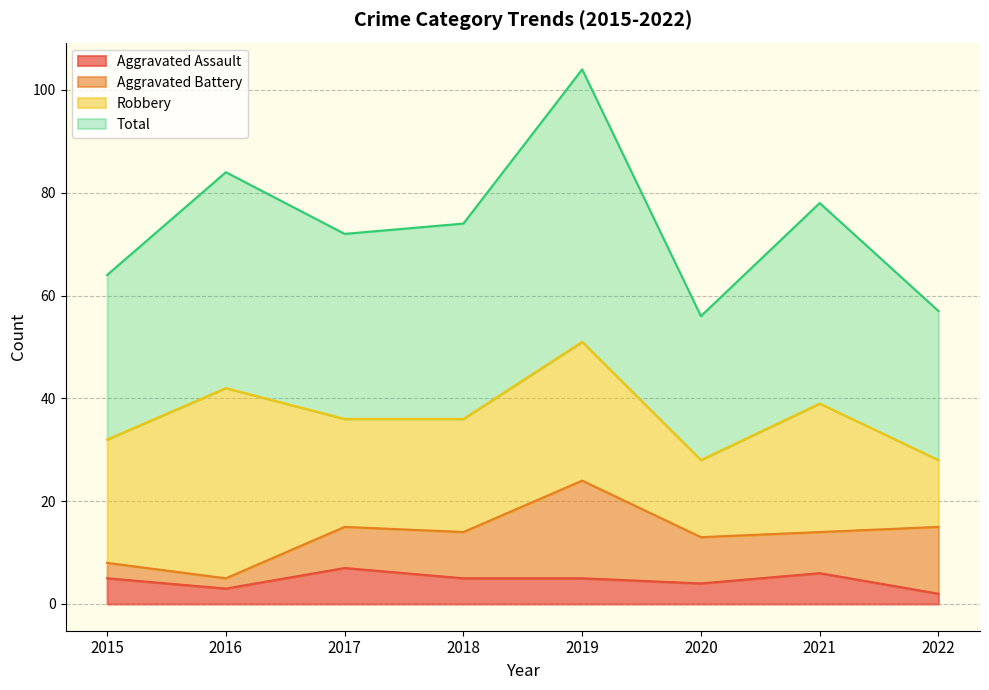

Which series has the widest spread of values?

Total